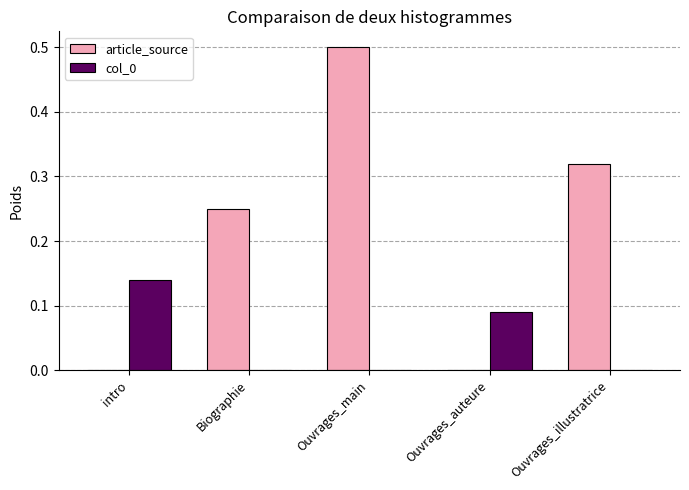

Which series changed the most between intro and Ouvrages_auteure?

col_0